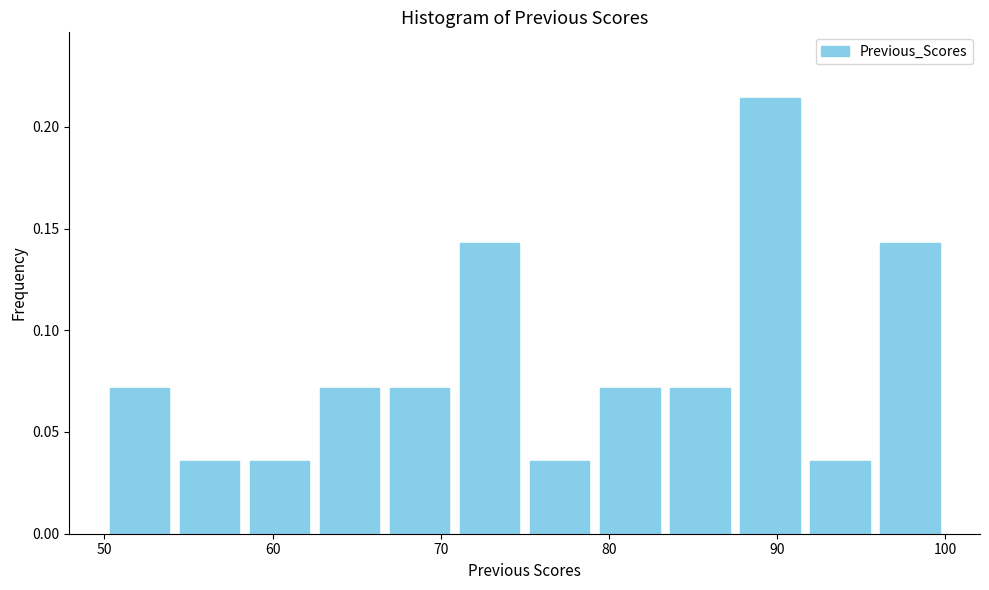

Reading left to right, transcribe this chart: for each bar, give the range it covers on the x-axis and its height. Neither the bar edges nor the heights are printed on the chart, so give them approximately, as read against the axes.

50 to 54: 0.070
54 to 58: 0.035
58 to 63: 0.035
63 to 67: 0.070
67 to 71: 0.070
71 to 75: 0.145
75 to 79: 0.035
79 to 83: 0.070
83 to 88: 0.070
88 to 92: 0.215
92 to 96: 0.035
96 to 100: 0.145